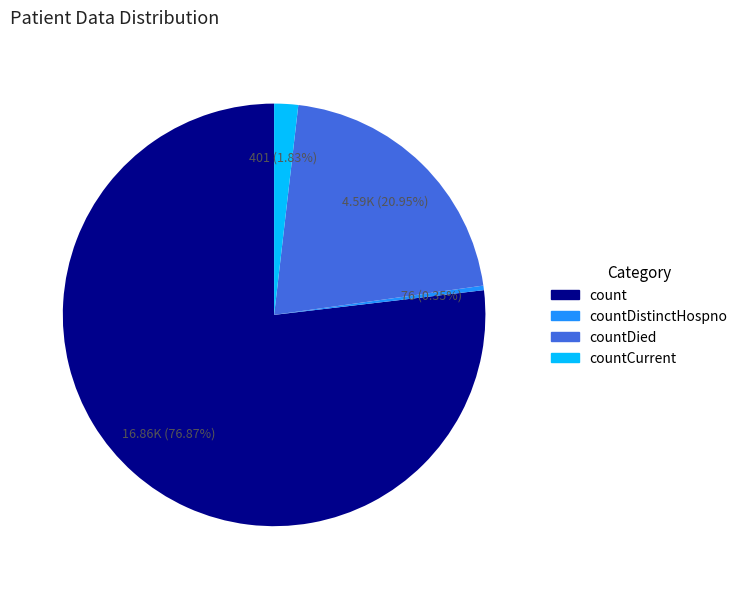

Is there any slice that represents more than half of the pie?

Yes